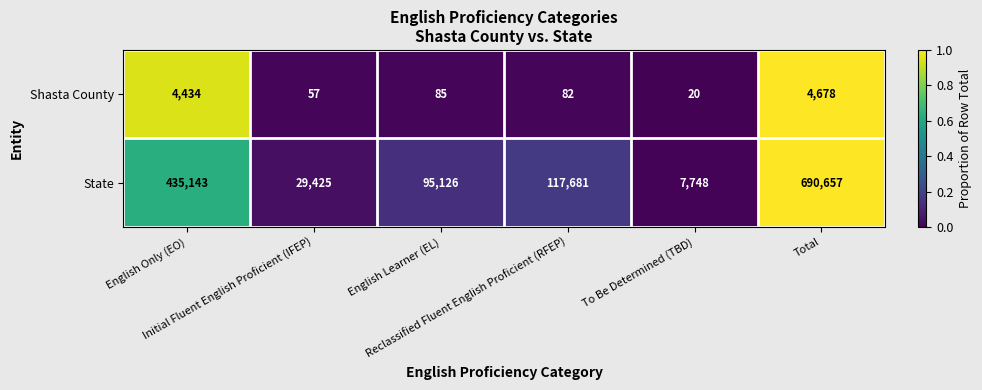

Which series has the largest range (max minus min)?

State